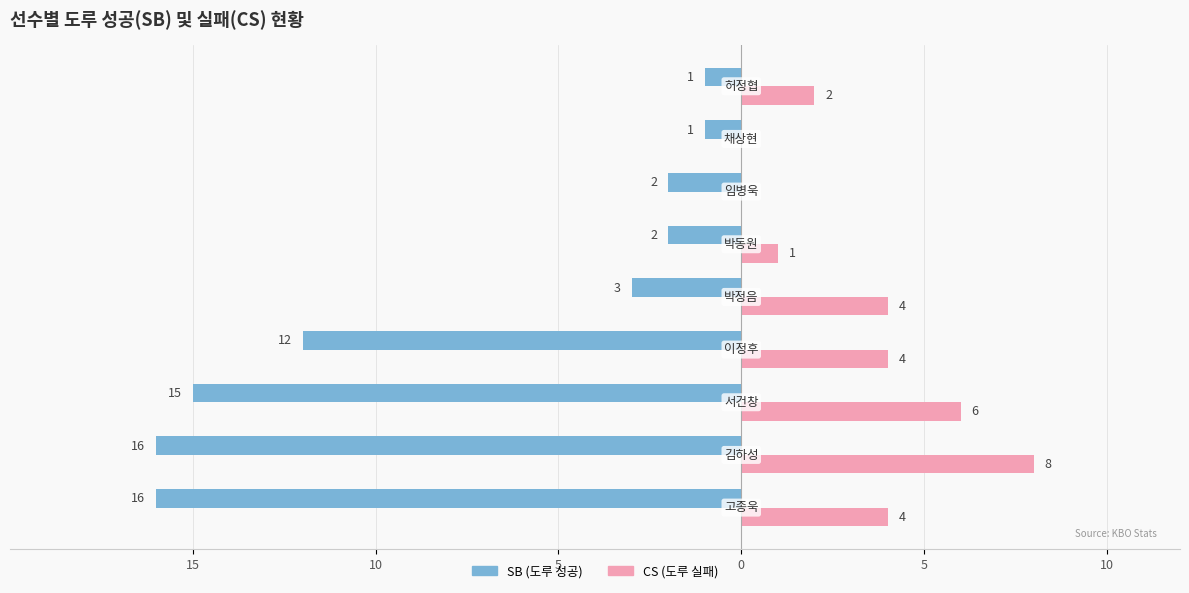

Count the number of categories in the chart.

9